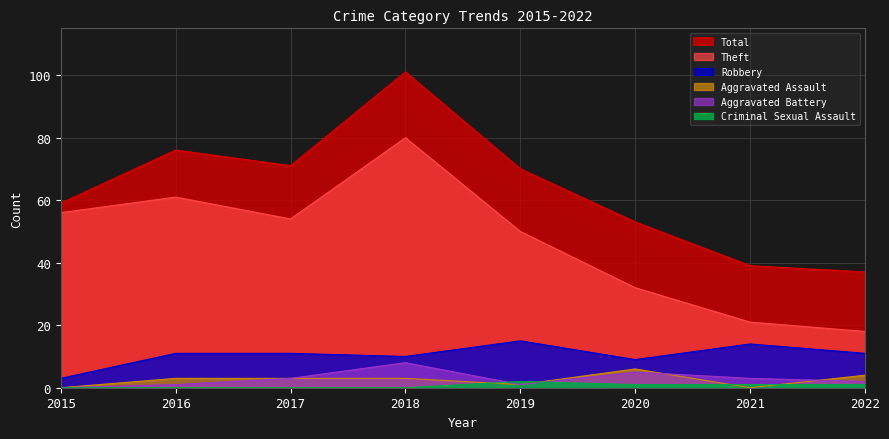

In Total, how many points are higher than both neighbors (excluding endpoints)?

2